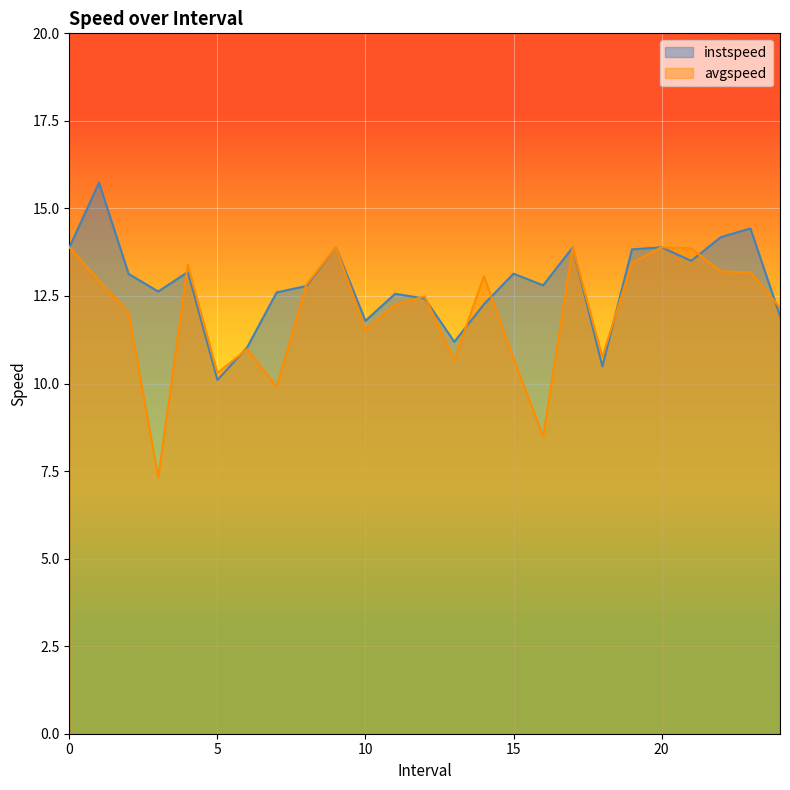

Rank the series by their average value, from highest to lowest.

instspeed, avgspeed